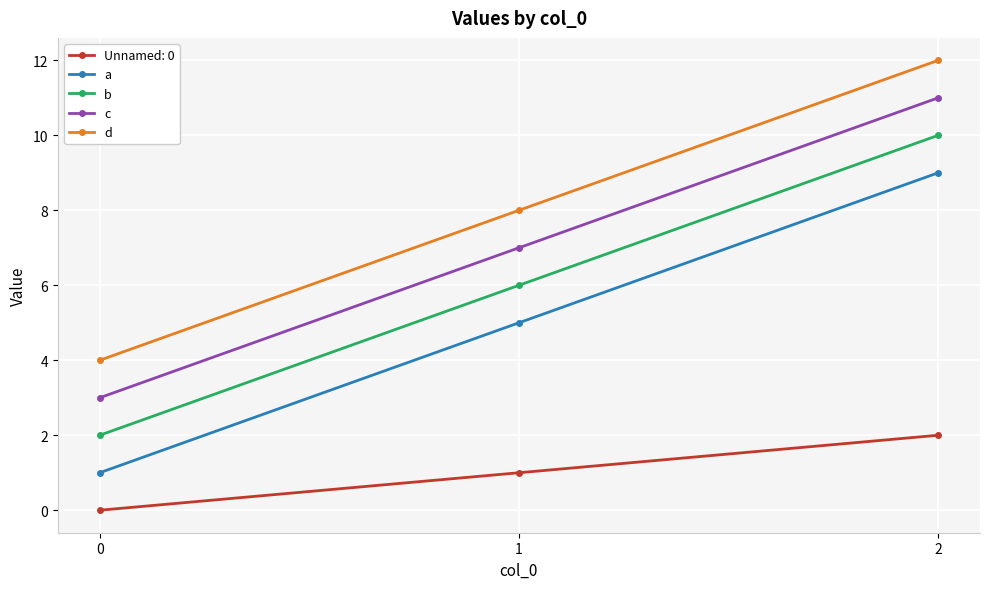

What is the total value across all series at 0?

10